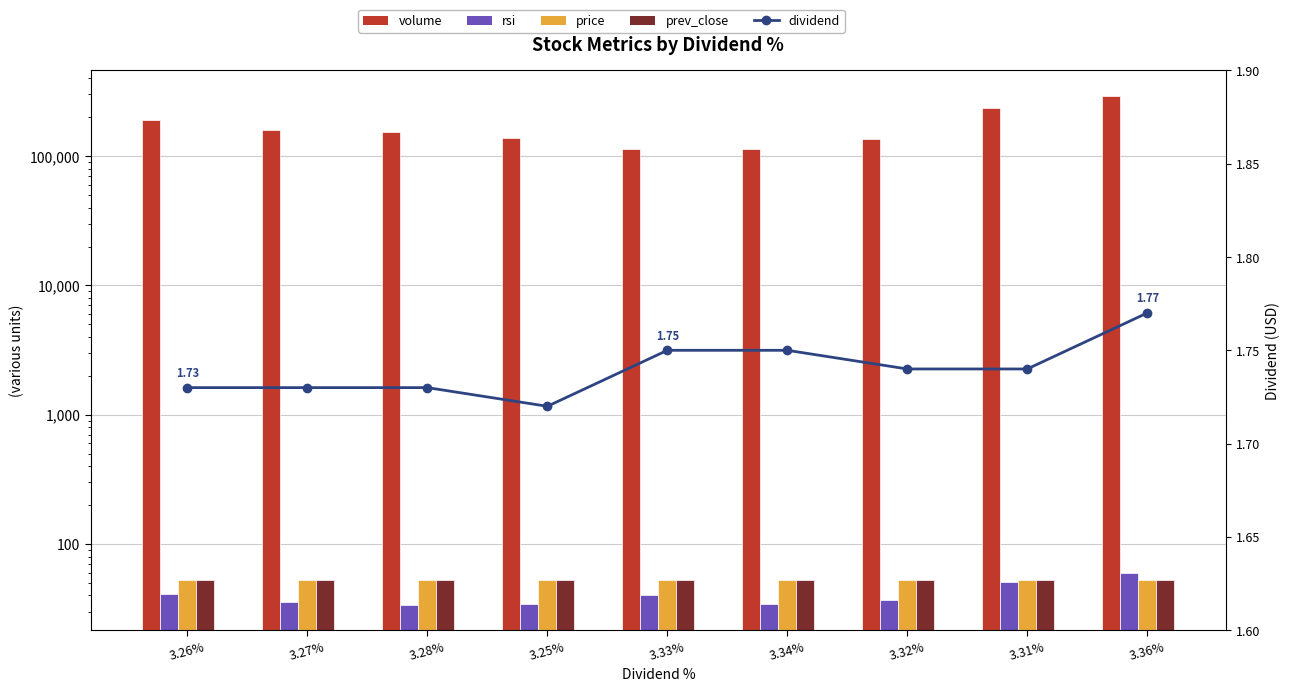

What value does the volume series have at 3.36%?

292519.0